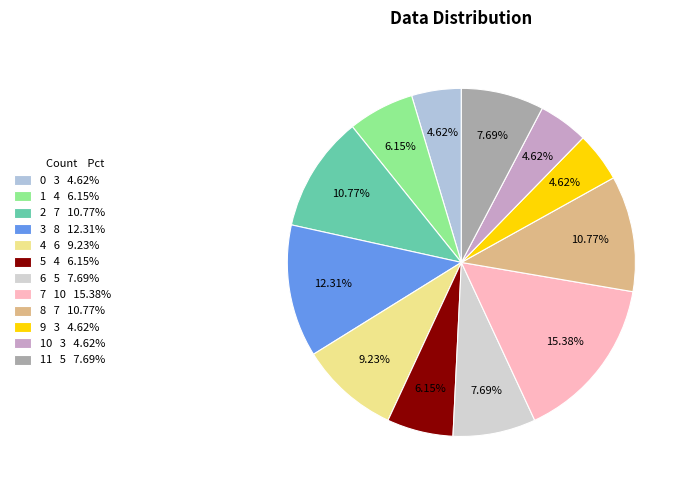

How many slices are in this pie chart?

12